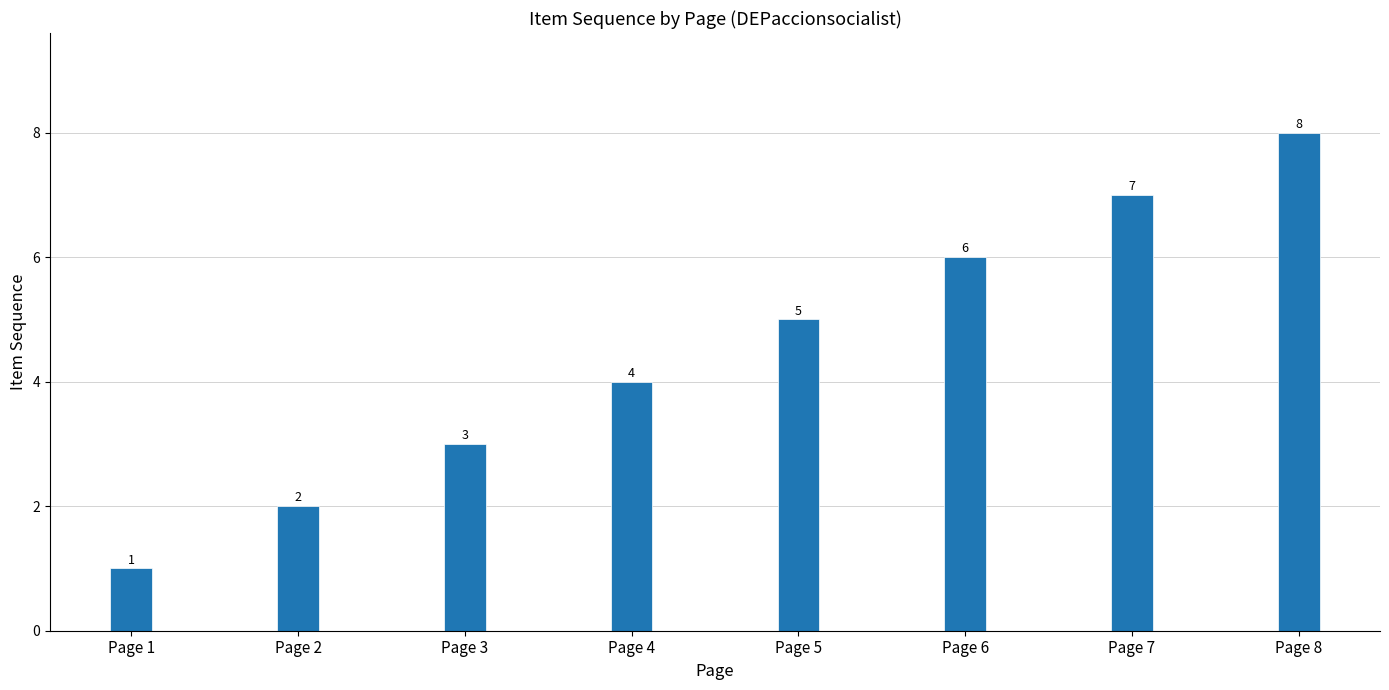

How many values are below 5?

4